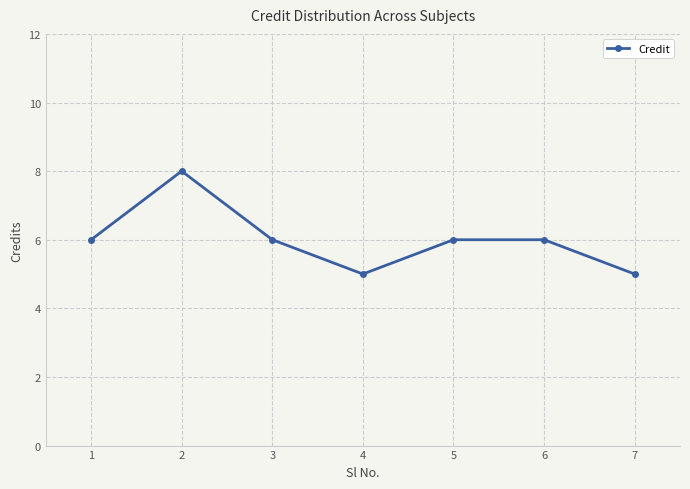

What is the ratio of the value at 5 to the value at 3?

1.0